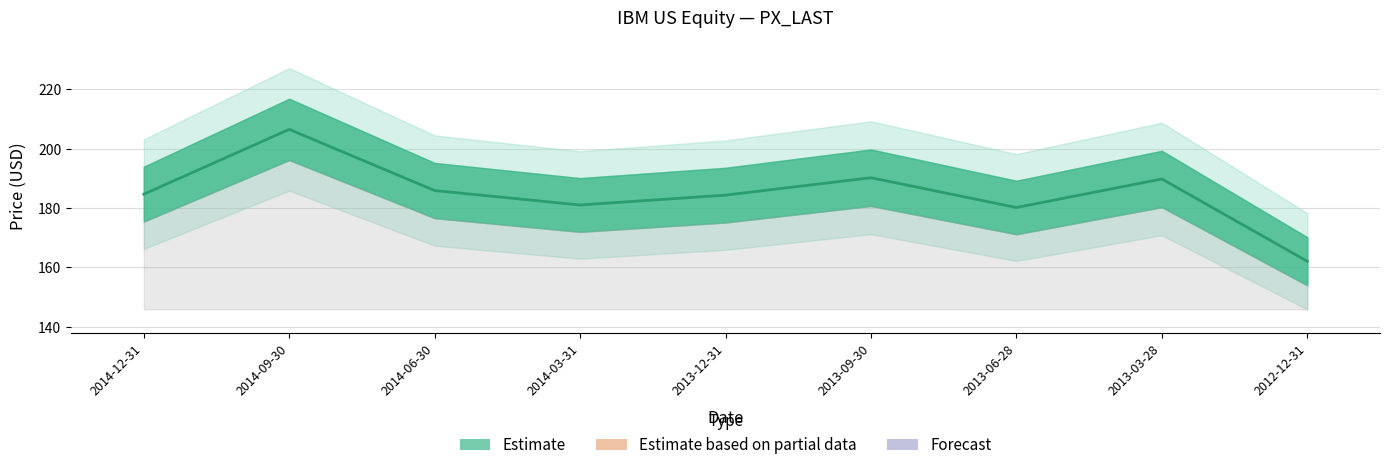

How many interior local valleys (lower than both neighbors) does the data have?

2